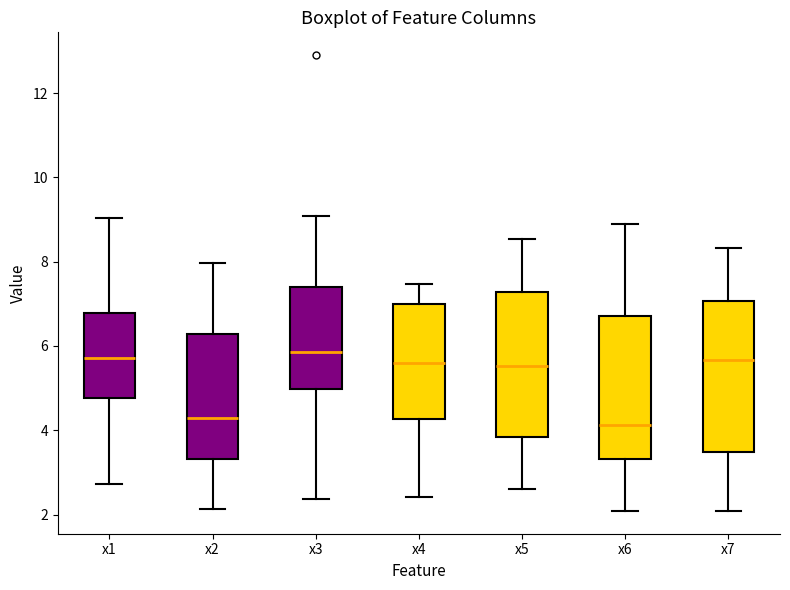

Reading left to right, read every box against the y-axis: the position of its median line, the range the box covers, and the ends of its whiskers. The values are not printed on the chart, so give them approximately, as read against the axis.

x1: median 5.8, box 4.8 to 6.8, whiskers 2.8 to 9.0
x2: median 4.4, box 3.4 to 6.2, whiskers 2.2 to 8.0
x3: median 5.8, box 5.0 to 7.4, whiskers 2.4 to 9.0
x4: median 5.6, box 4.2 to 7.0, whiskers 2.4 to 7.4
x5: median 5.6, box 3.8 to 7.2, whiskers 2.6 to 8.6
x6: median 4.2, box 3.4 to 6.8, whiskers 2.0 to 9.0
x7: median 5.6, box 3.4 to 7.0, whiskers 2.0 to 8.4